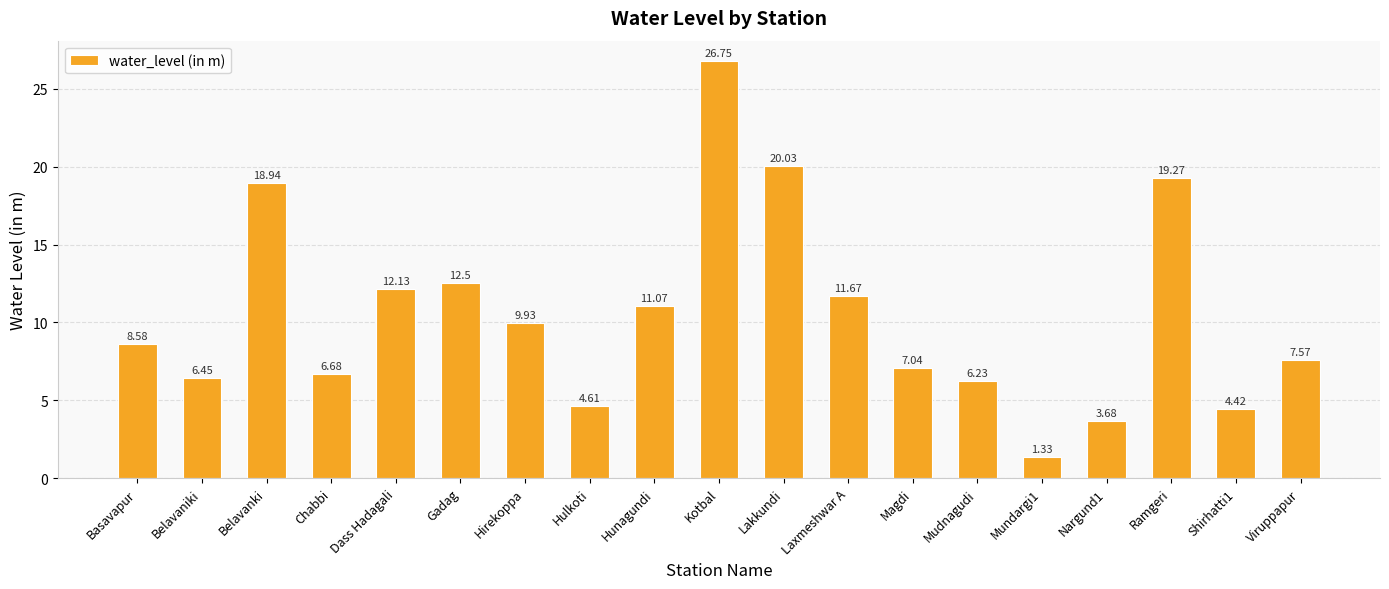

Where does the data first go above 8?

Basavapur